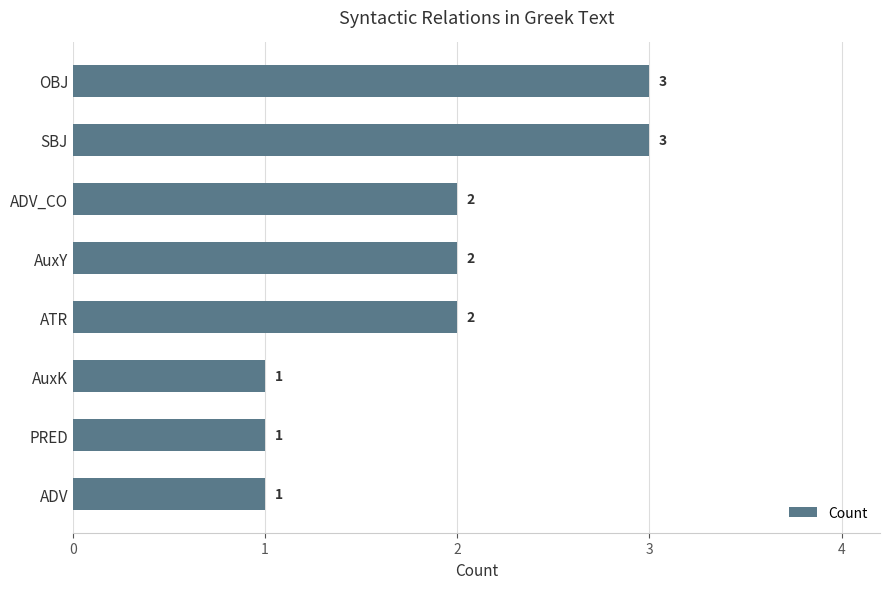

What is the change in value from PRED to ADV_CO?

+1